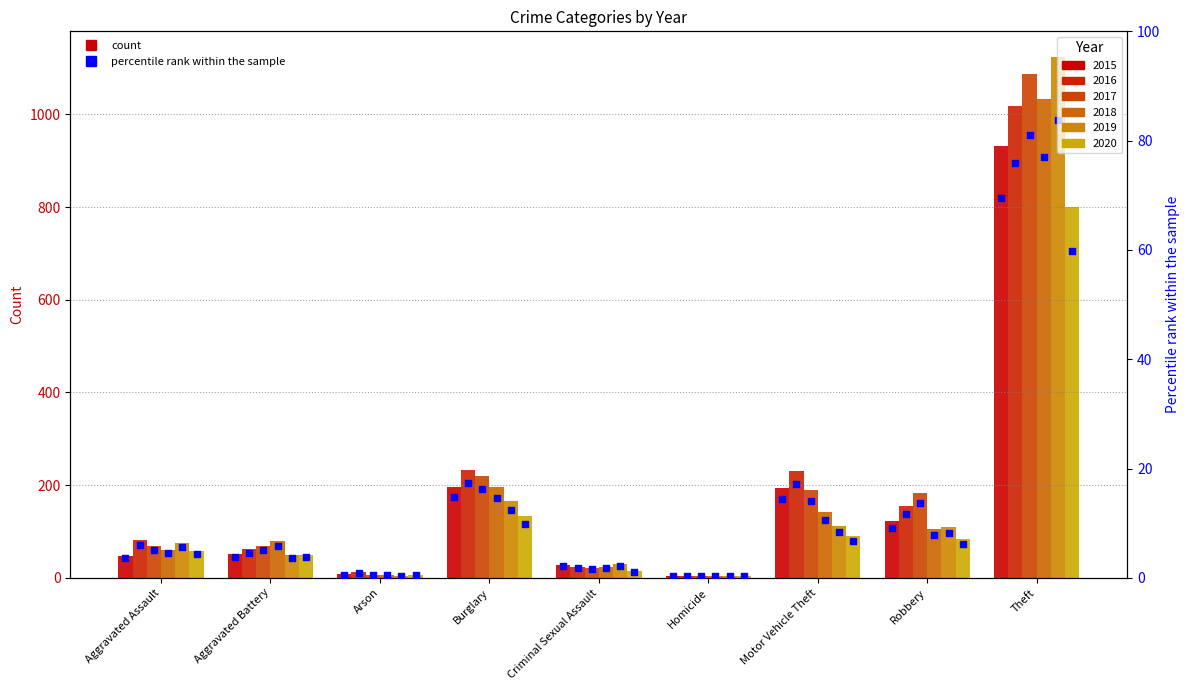

Which series reaches the maximum Y coordinate?

2019